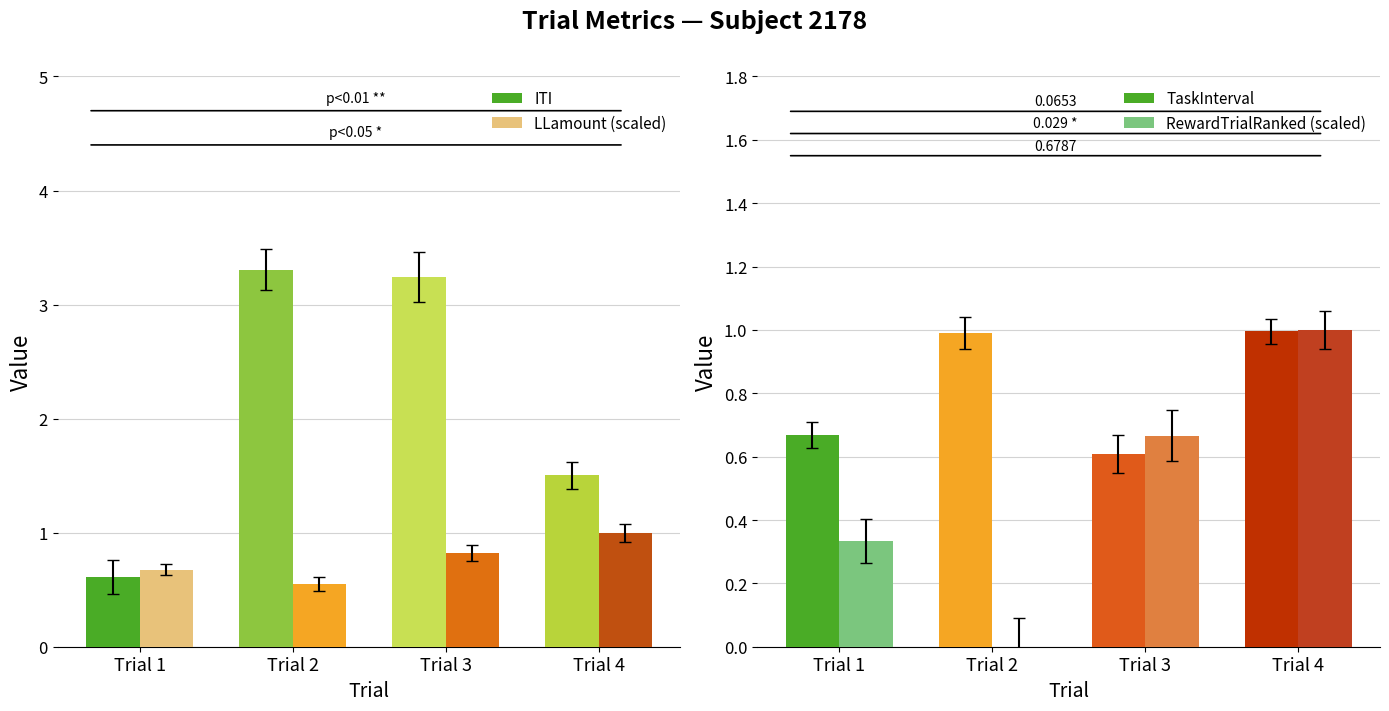

How many bars are there in total?

16